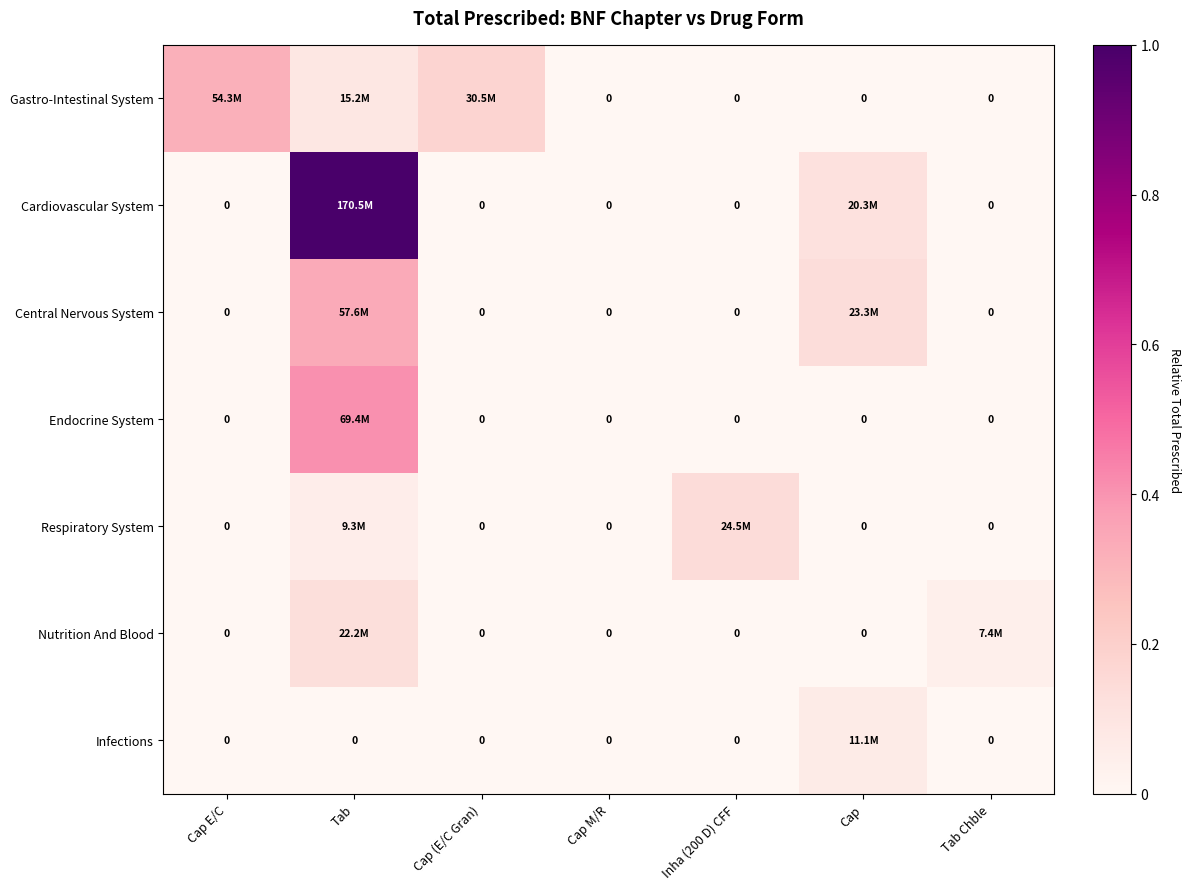

What is the greatest value displayed?

1.0